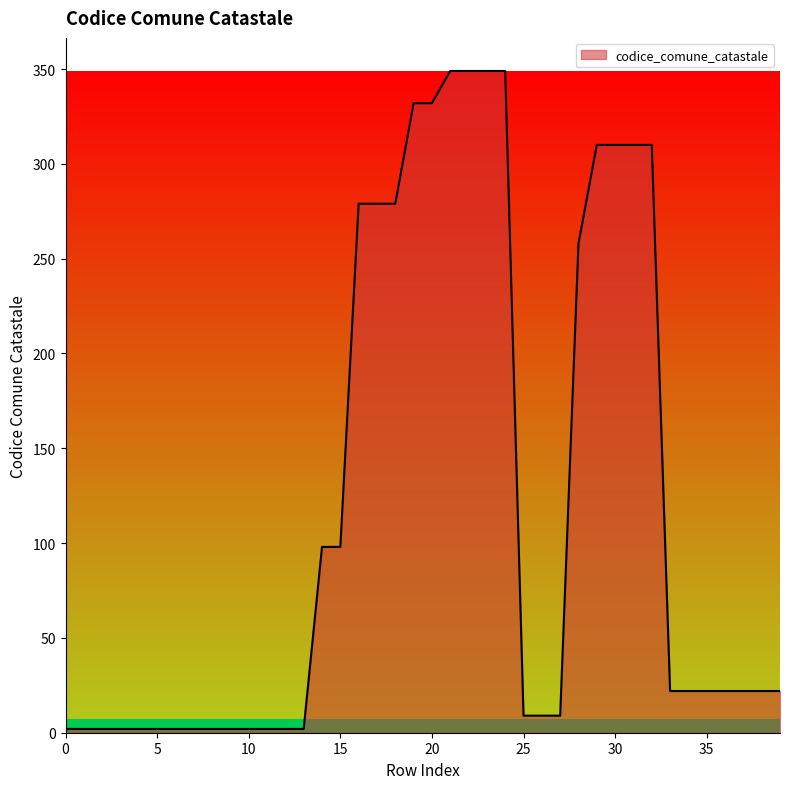

What is the maximum value shown in the chart?

349